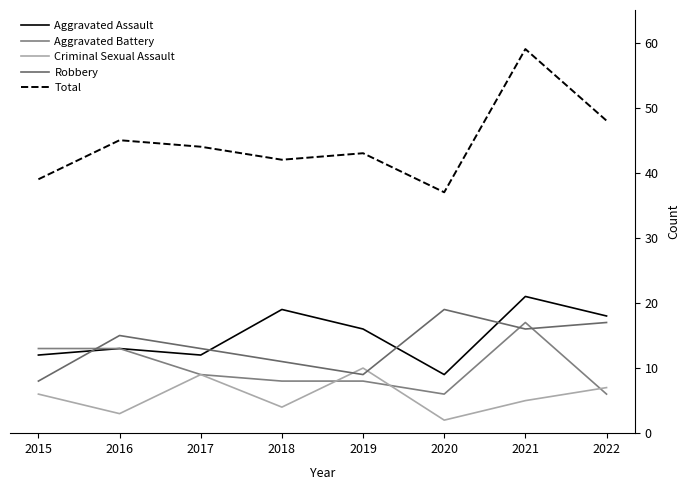

What is the greatest value displayed?

59